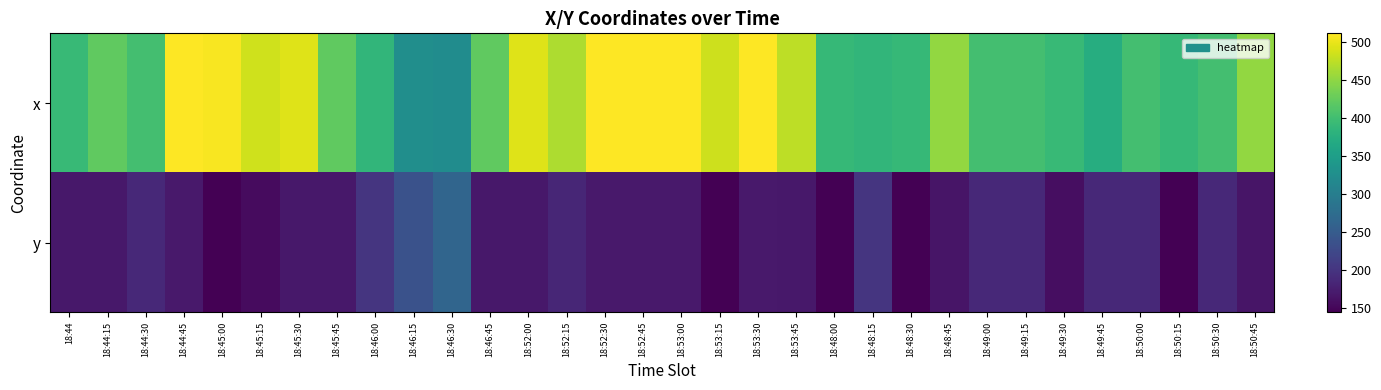

What is the total value across all series at 18:48:00?

537